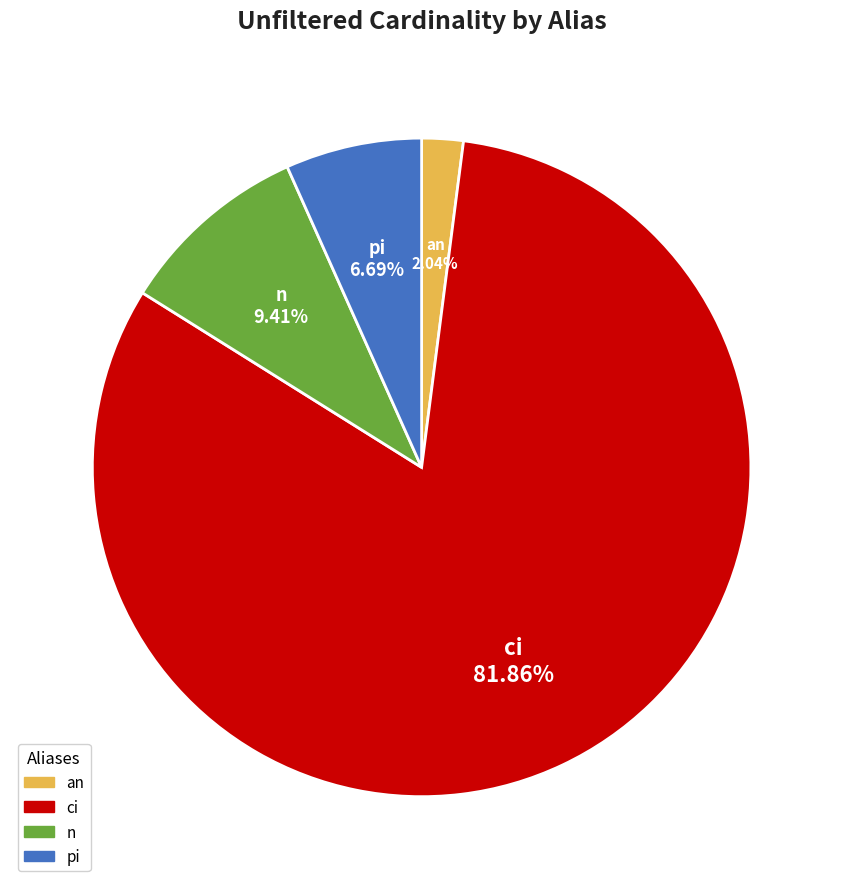

Is it true that ci is 95% of the pie?

False